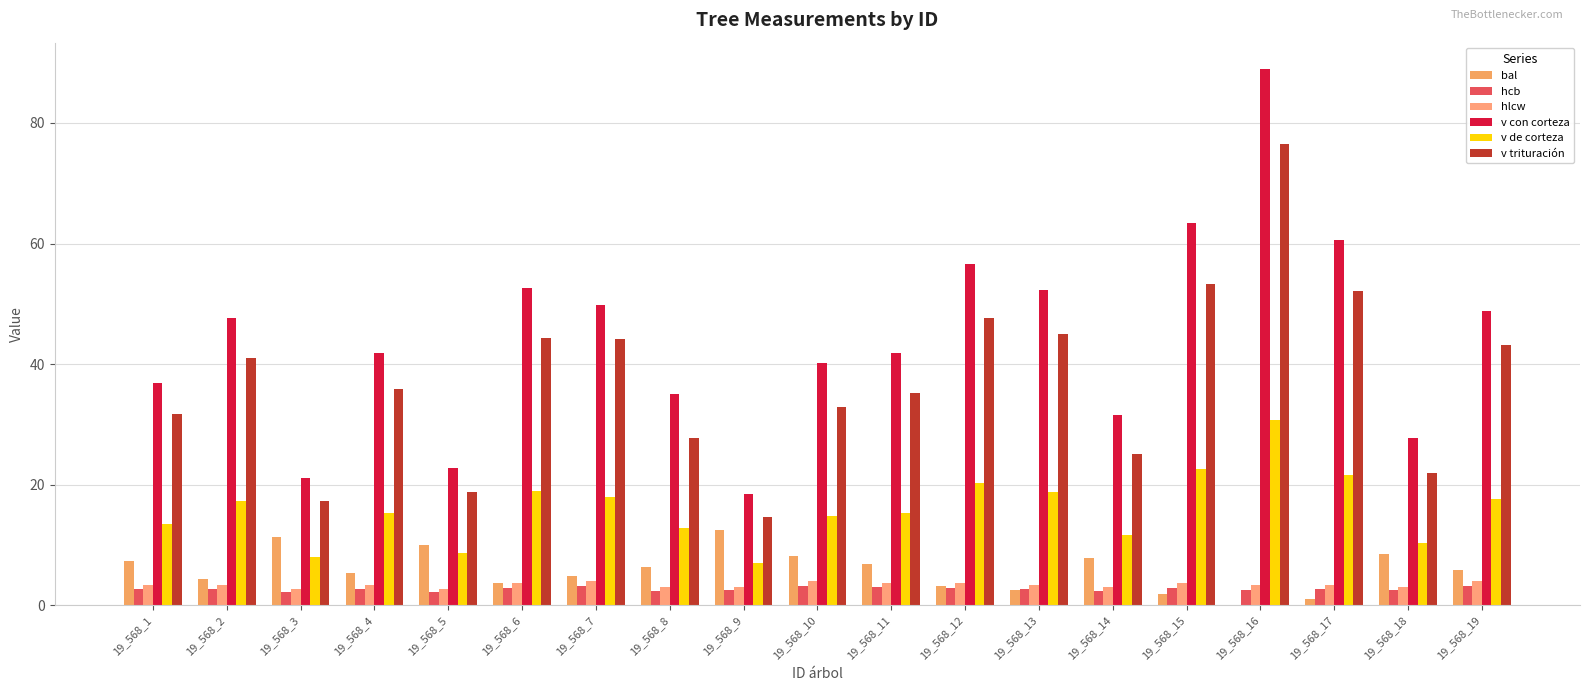

Reading left to right, extract all data points from this chart.

bal: 19_568_1=7.3	19_568_2=4.3	19_568_3=11.3	19_568_4=5.4	19_568_5=10.0	19_568_6=3.8	19_568_7=4.9	19_568_8=6.4	19_568_9=12.5	19_568_10=8.2	19_568_11=6.9	19_568_12=3.1	19_568_13=2.5	19_568_14=7.8	19_568_15=1.8	19_568_16=0.0	19_568_17=1.1	19_568_18=8.6	19_568_19=5.9
hcb: 19_568_1=2.7	19_568_2=2.6	19_568_3=2.2	19_568_4=2.7	19_568_5=2.2	19_568_6=2.9	19_568_7=3.2	19_568_8=2.4	19_568_9=2.5	19_568_10=3.2	19_568_11=3.0	19_568_12=2.9	19_568_13=2.6	19_568_14=2.4	19_568_15=2.9	19_568_16=2.6	19_568_17=2.6	19_568_18=2.5	19_568_19=3.2
hlcw: 19_568_1=3.4	19_568_2=3.3	19_568_3=2.8	19_568_4=3.4	19_568_5=2.7	19_568_6=3.7	19_568_7=4.0	19_568_8=3.0	19_568_9=3.1	19_568_10=4.1	19_568_11=3.7	19_568_12=3.6	19_568_13=3.3	19_568_14=3.0	19_568_15=3.6	19_568_16=3.3	19_568_17=3.3	19_568_18=3.0	19_568_19=4.0
v con corteza: 19_568_1=36.8	19_568_2=47.7	19_568_3=21.1	19_568_4=41.8	19_568_5=22.8	19_568_6=52.6	19_568_7=49.9	19_568_8=35.0	19_568_9=18.5	19_568_10=40.2	19_568_11=41.8	19_568_12=56.7	19_568_13=52.4	19_568_14=31.6	19_568_15=63.4	19_568_16=88.9	19_568_17=60.6	19_568_18=27.7	19_568_19=48.9
v de corteza: 19_568_1=13.5	19_568_2=17.2	19_568_3=8.0	19_568_4=15.2	19_568_5=8.6	19_568_6=18.9	19_568_7=18.0	19_568_8=12.9	19_568_9=7.1	19_568_10=14.7	19_568_11=15.3	19_568_12=20.3	19_568_13=18.8	19_568_14=11.7	19_568_15=22.5	19_568_16=30.8	19_568_17=21.6	19_568_18=10.3	19_568_19=17.7
v trituración: 19_568_1=31.6	19_568_2=41.0	19_568_3=17.3	19_568_4=35.9	19_568_5=18.7	19_568_6=44.2	19_568_7=44.1	19_568_8=27.7	19_568_9=14.7	19_568_10=32.9	19_568_11=35.2	19_568_12=47.7	19_568_13=45.0	19_568_14=25.0	19_568_15=53.4	19_568_16=76.5	19_568_17=52.1	19_568_18=21.9	19_568_19=43.2